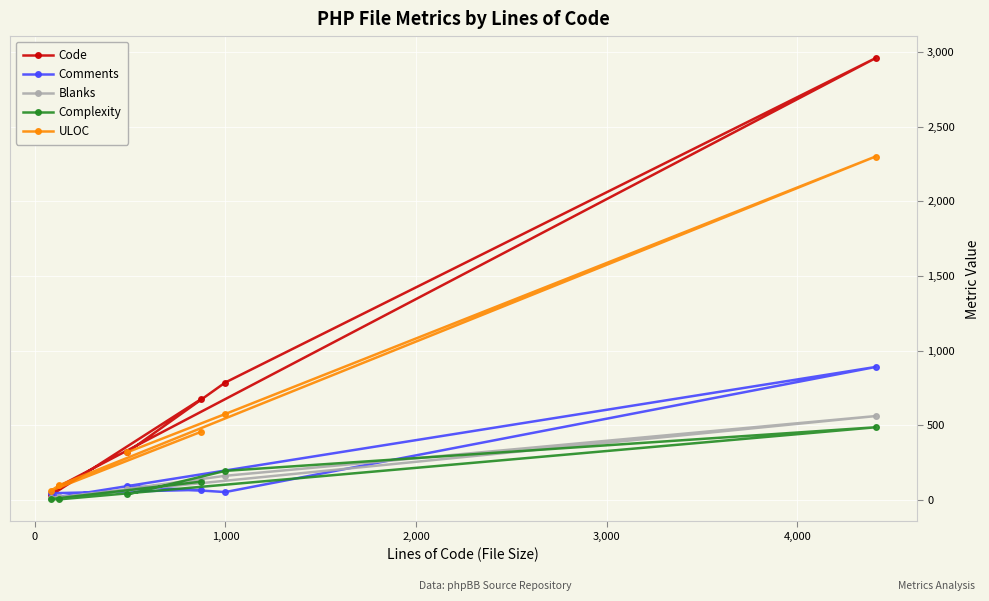

Rank the series by their maximum value, from highest to lowest.

Code, ULOC, Comments, Blanks, Complexity